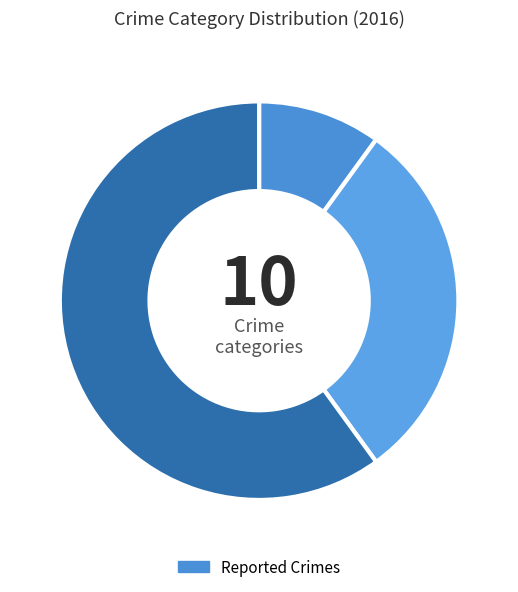

How many segments does this pie chart have?

3